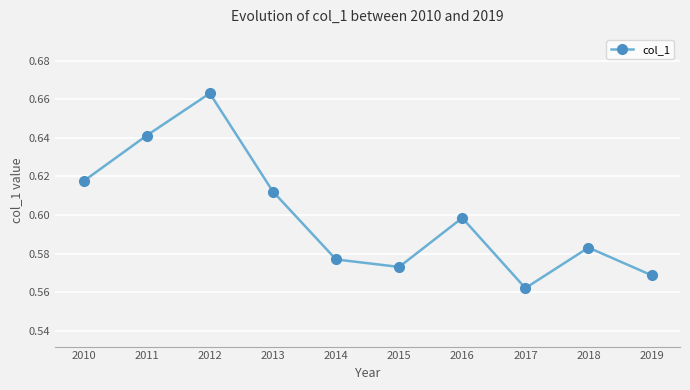

The value at 2017 is 1.0. True or false?

False